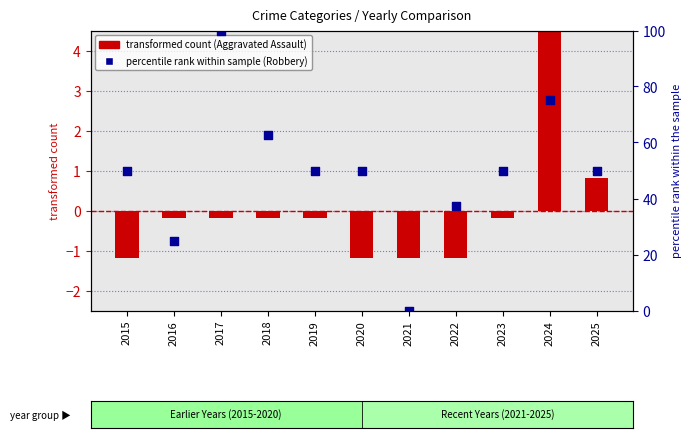

What is the total value across all series at 2025?

50.8